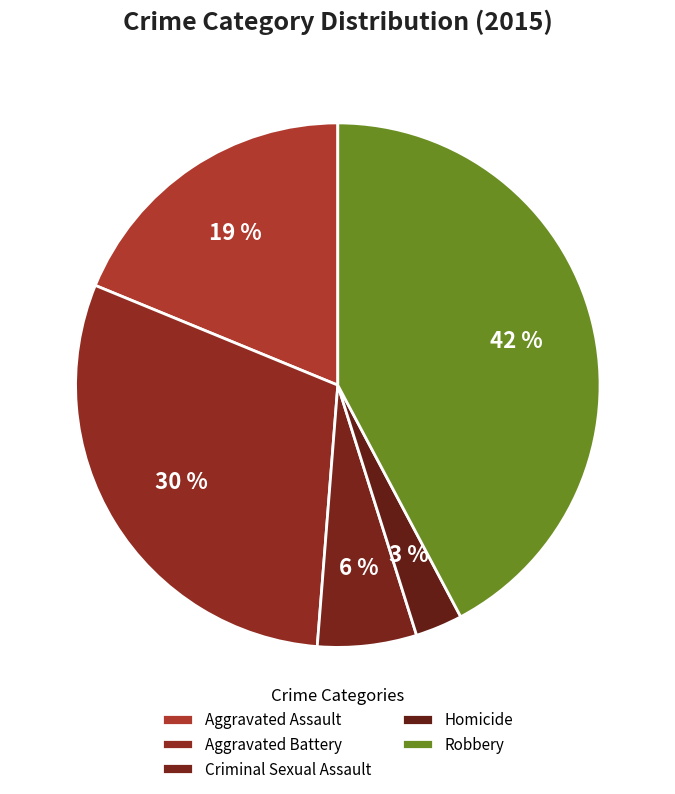

Is it true that Criminal Sexual Assault is 6% of the pie?

True